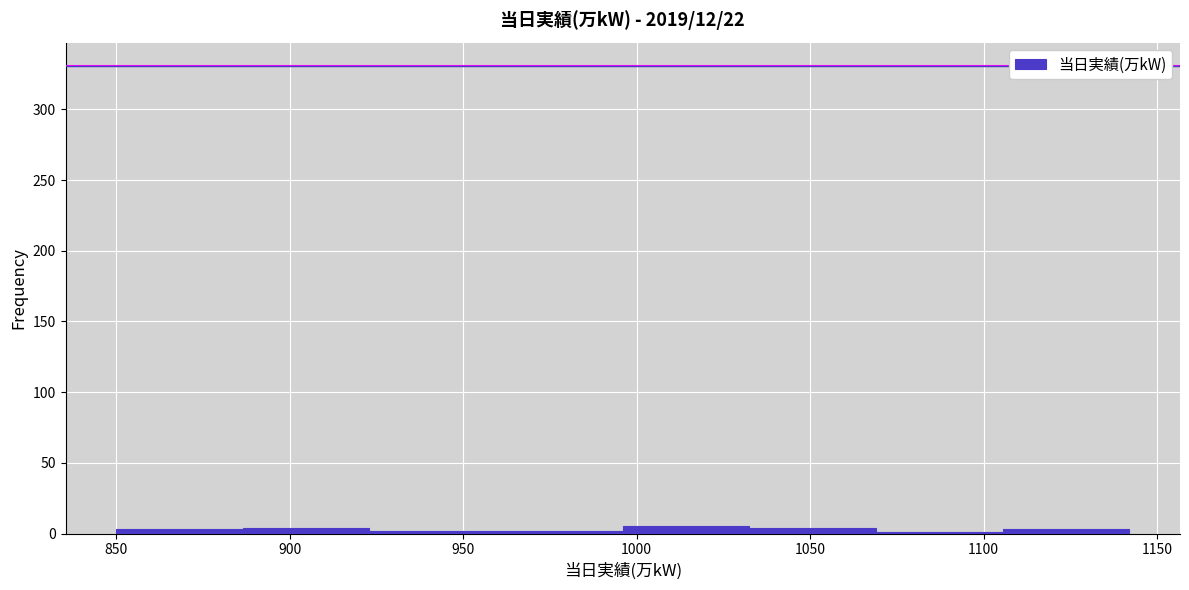

Reading left to right, list every bar in this chart as the range it spans on the x-axis followed by its height. Neither the bar edges nor the heights are printed on the chart, so give them approximately, as read against the axes.

850.0 to 886.5: under 5
886.5 to 923.0: under 5
923.0 to 959.5: under 5
959.5 to 996.0: under 5
996.0 to 1032.5: 5
1032.5 to 1069.0: under 5
1069.0 to 1105.5: under 5
1105.5 to 1142.0: under 5